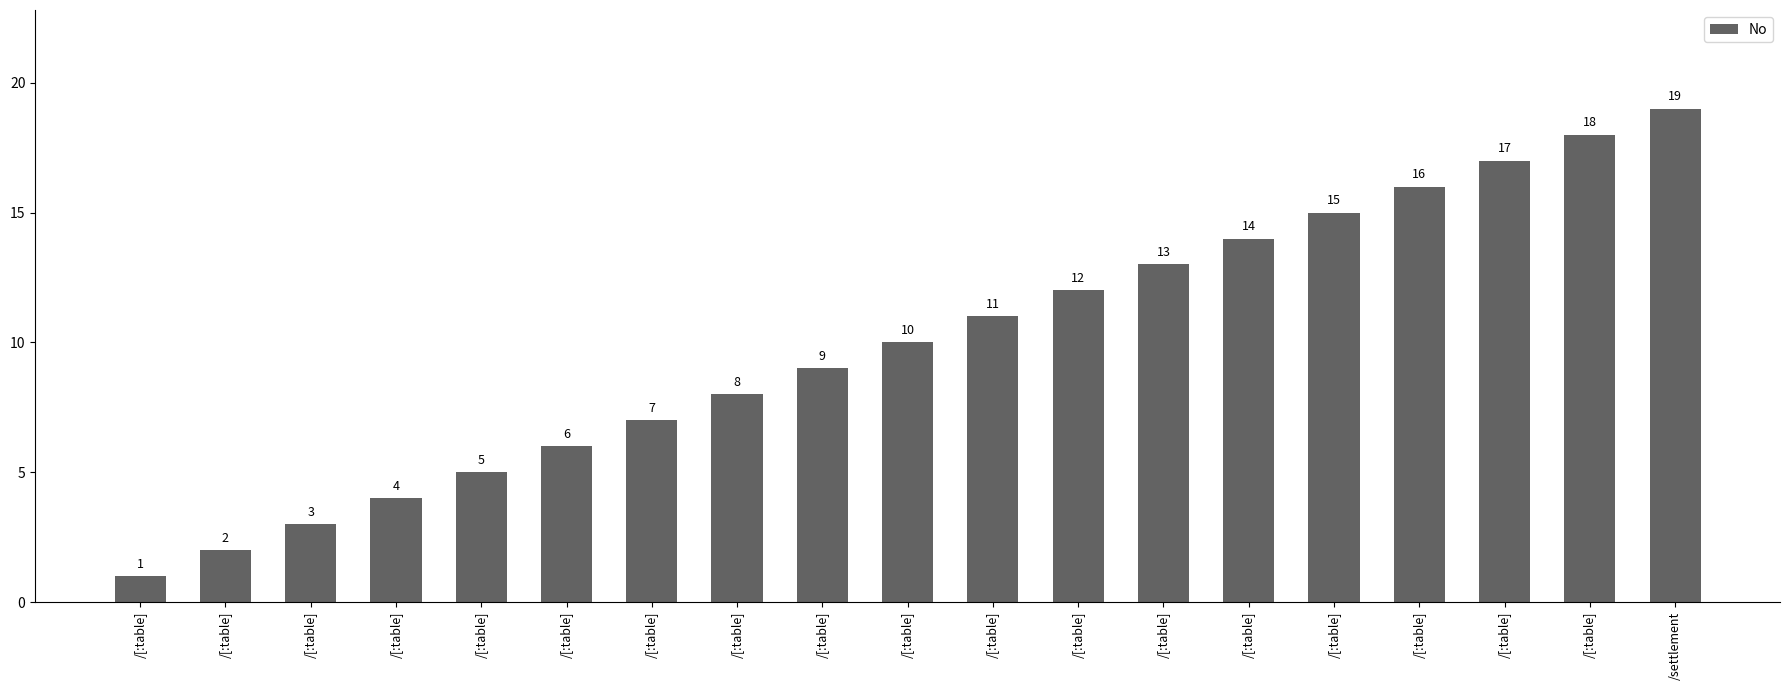

Count the number of data series in this chart.

1